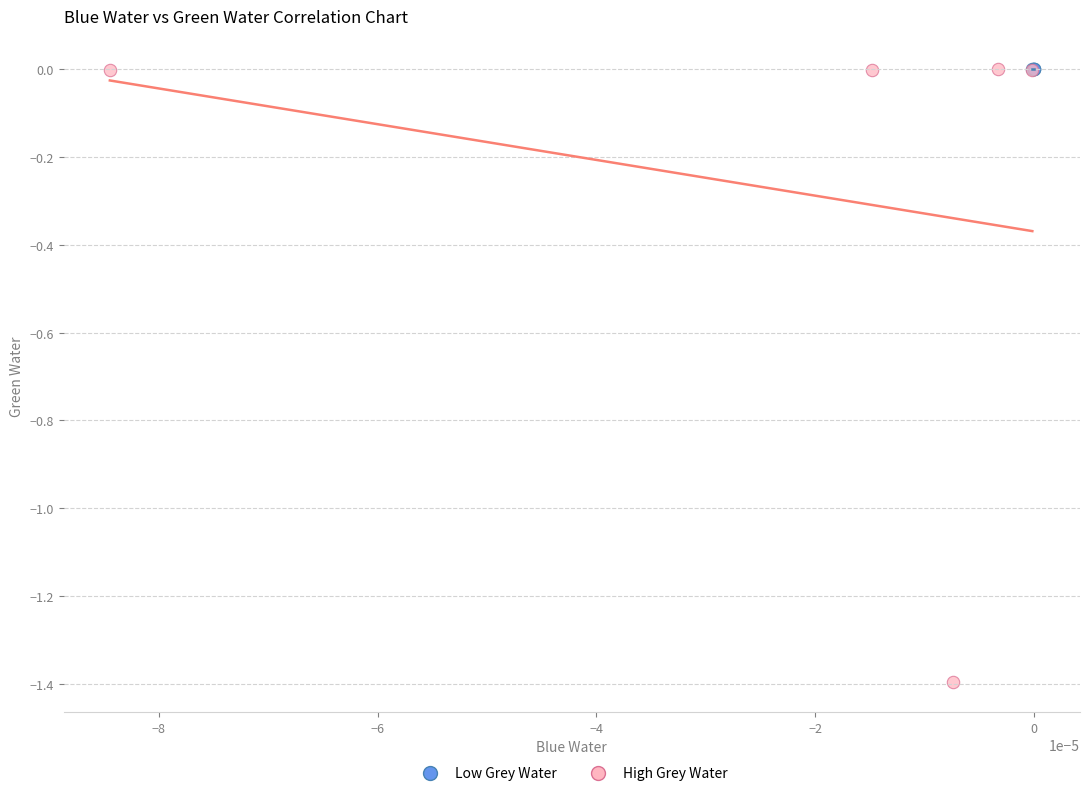

Which series contains the lowest Y value?

High Grey Water